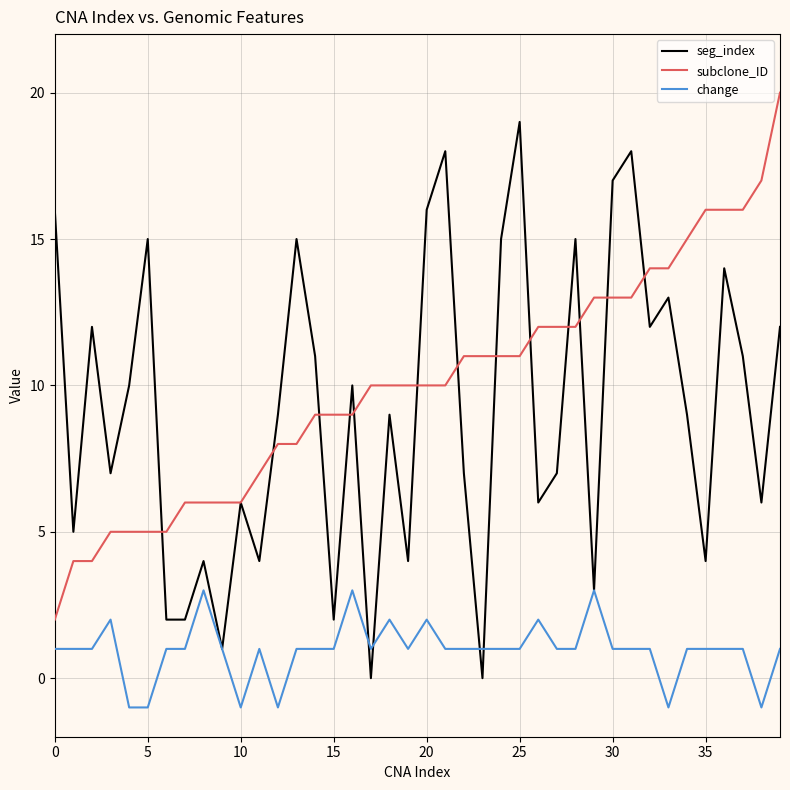

True or false: subclone_ID and change intersect in this chart.

False